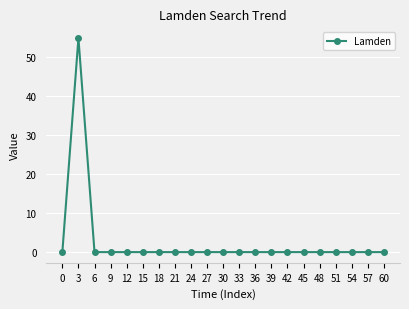

The value at 42 is -30. True or false?

False